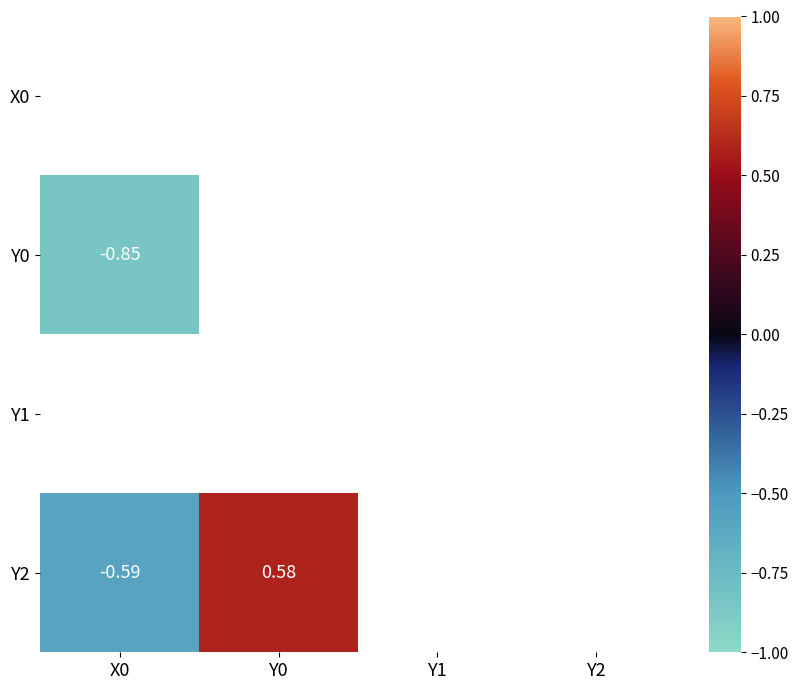

Is the value of Y2 at Y1 greater than the value of X0 at Y0?

No